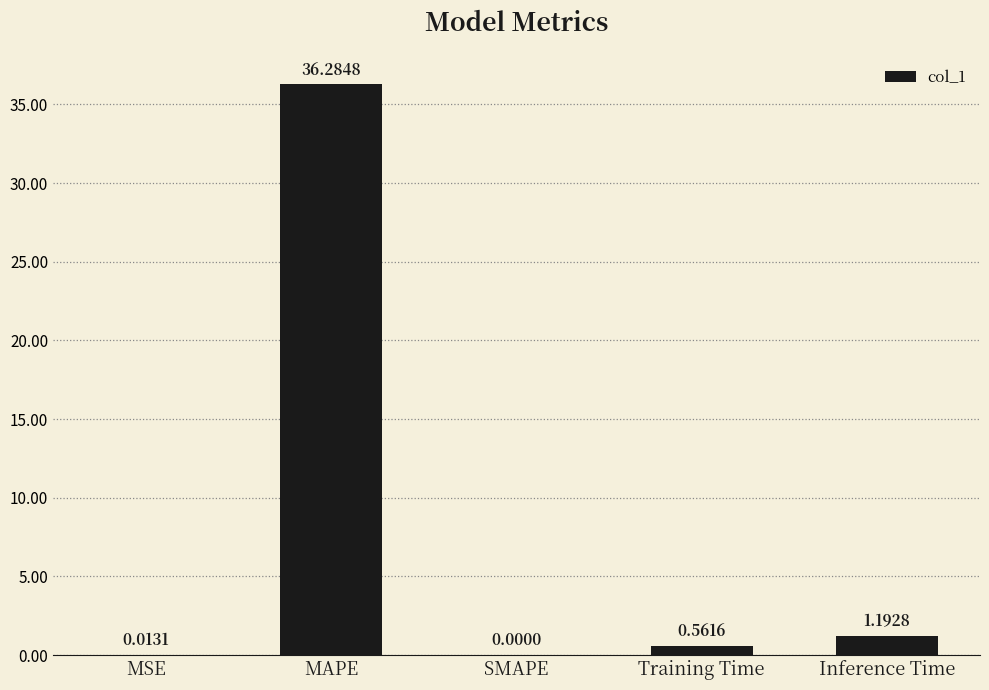

What is the ratio of the value at Training Time to the value at Inference Time?

0.5